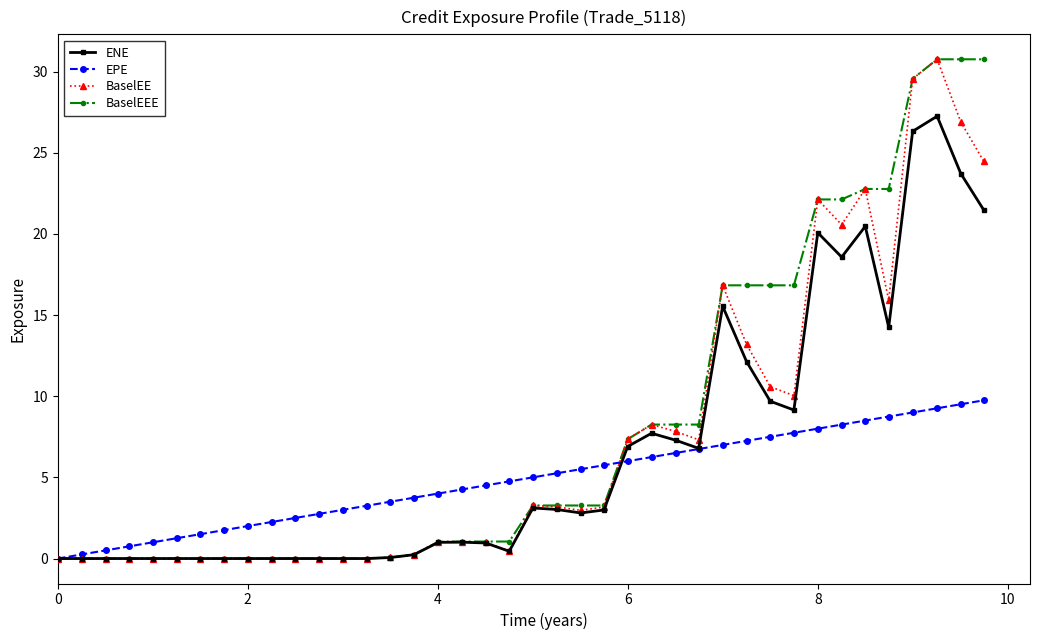

At how many categories does at least one series exceed 8?

15